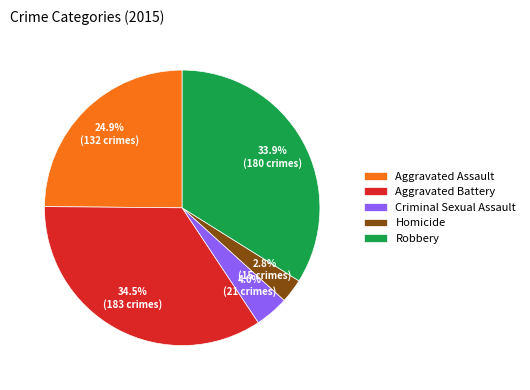

Is the sum of Criminal Sexual Assault and Aggravated Assault greater than half?

No